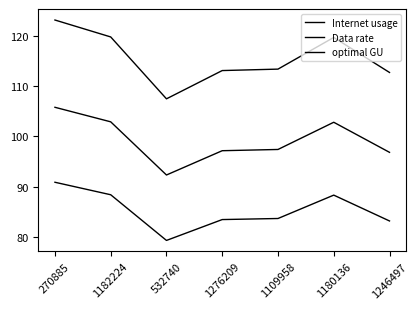

Does the chart have visible grid lines?

No